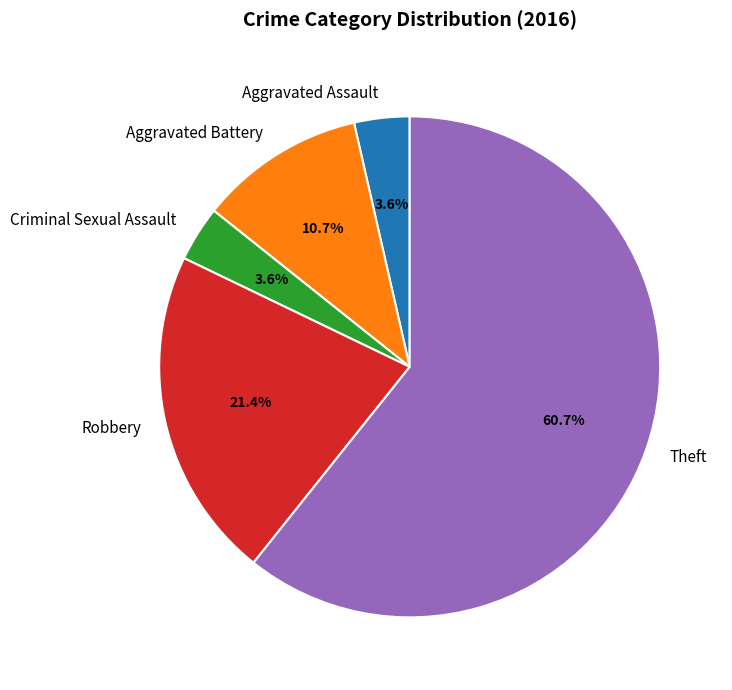

To the nearest percent, what percentage of the pie is Criminal Sexual Assault?

4%